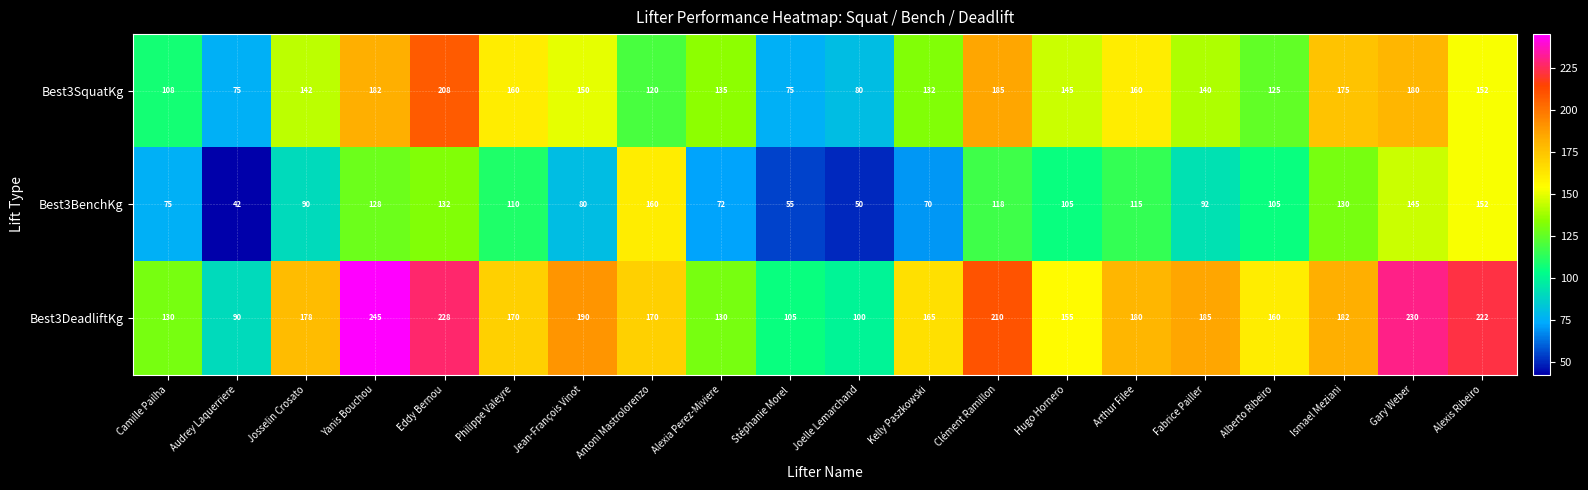

At Ismael Meziani, list the series in order from largest to smallest.

Best3DeadliftKg, Best3SquatKg, Best3BenchKg